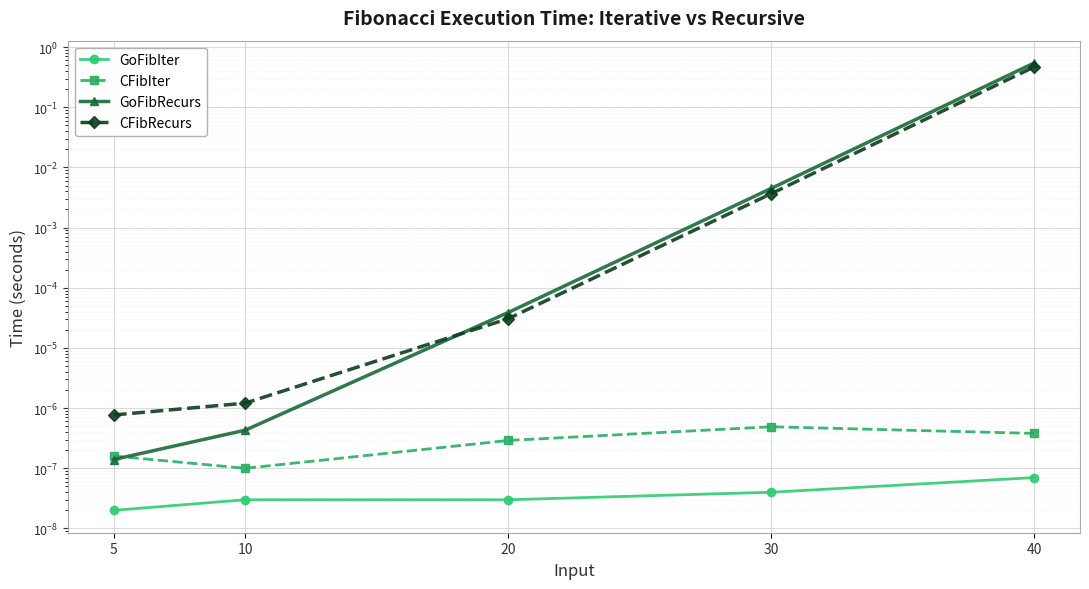

True or false: GoFibRecurs has a value of 0.2 at 40.

False